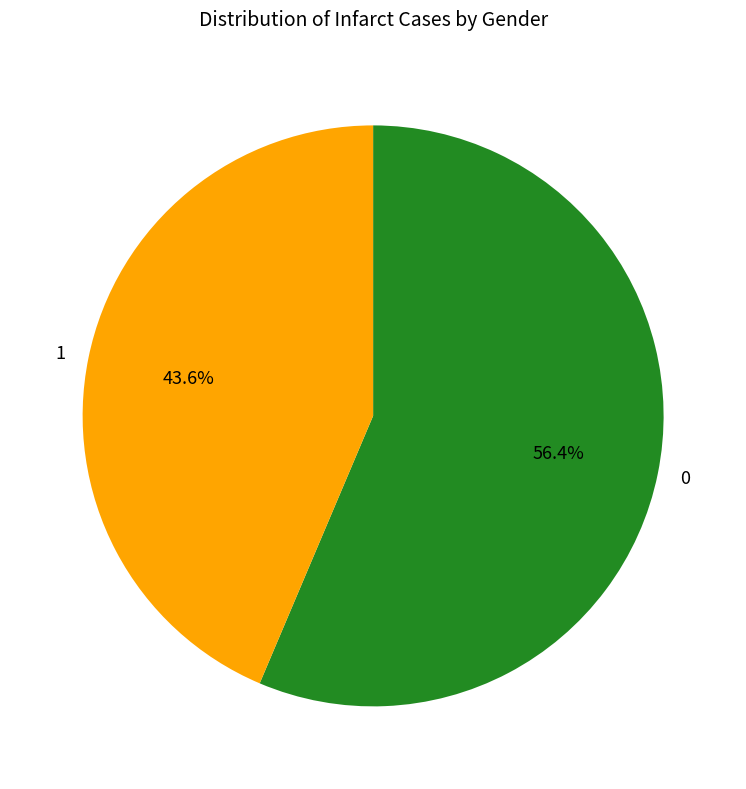

How many segments does this pie chart have?

2